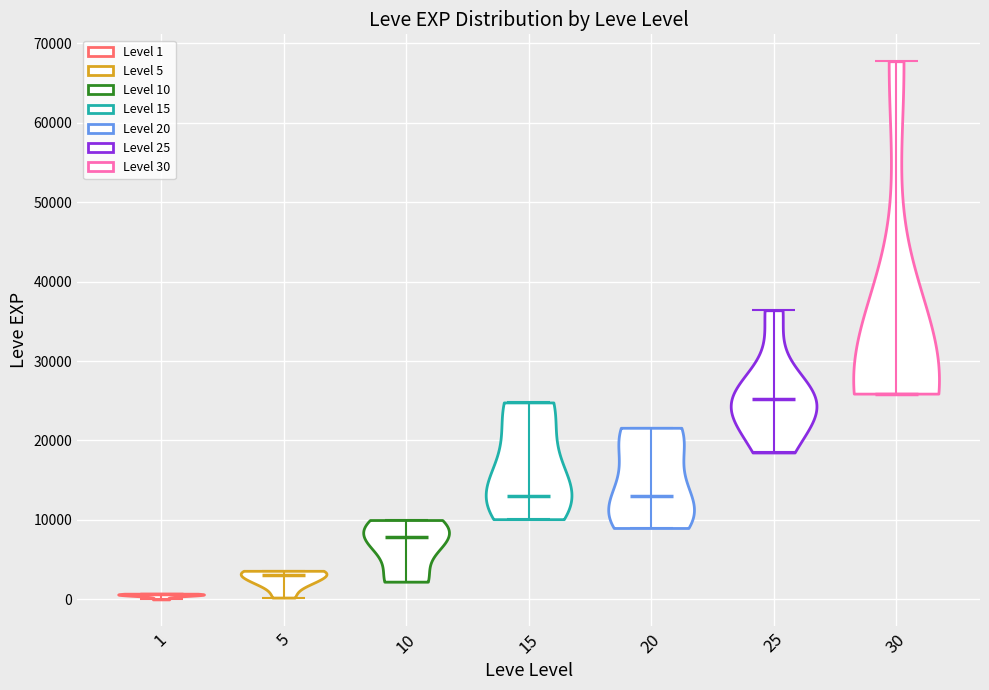

Reading left to right, read every violin against the y-axis: where its median line is, and the lowest and highest points it reaches. The values are not printed on the chart, so give them approximately, as read against the axis.

1: median line 1000, lowest point 0, highest point 1000
5: median line 3000, lowest point 0, highest point 4000
10: median line 8000, lowest point 2000, highest point 10000
15: median line 13000, lowest point 10000, highest point 25000
20: median line 13000, lowest point 9000, highest point 22000
25: median line 25000, lowest point 18000, highest point 36000
30: median line 26000, lowest point 26000, highest point 68000